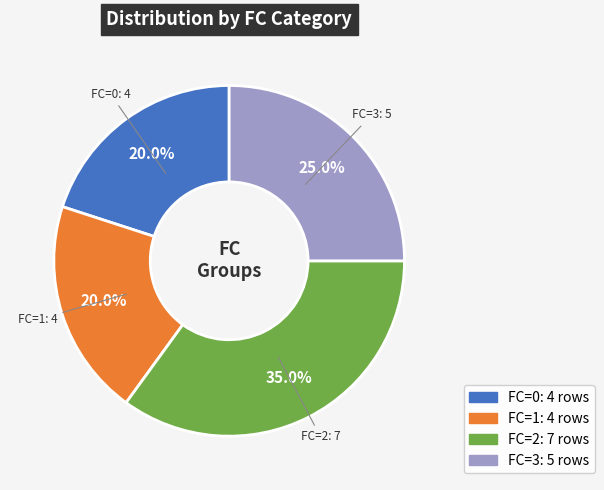

What percentage do FC=1 and FC=0 together represent?

40.0%